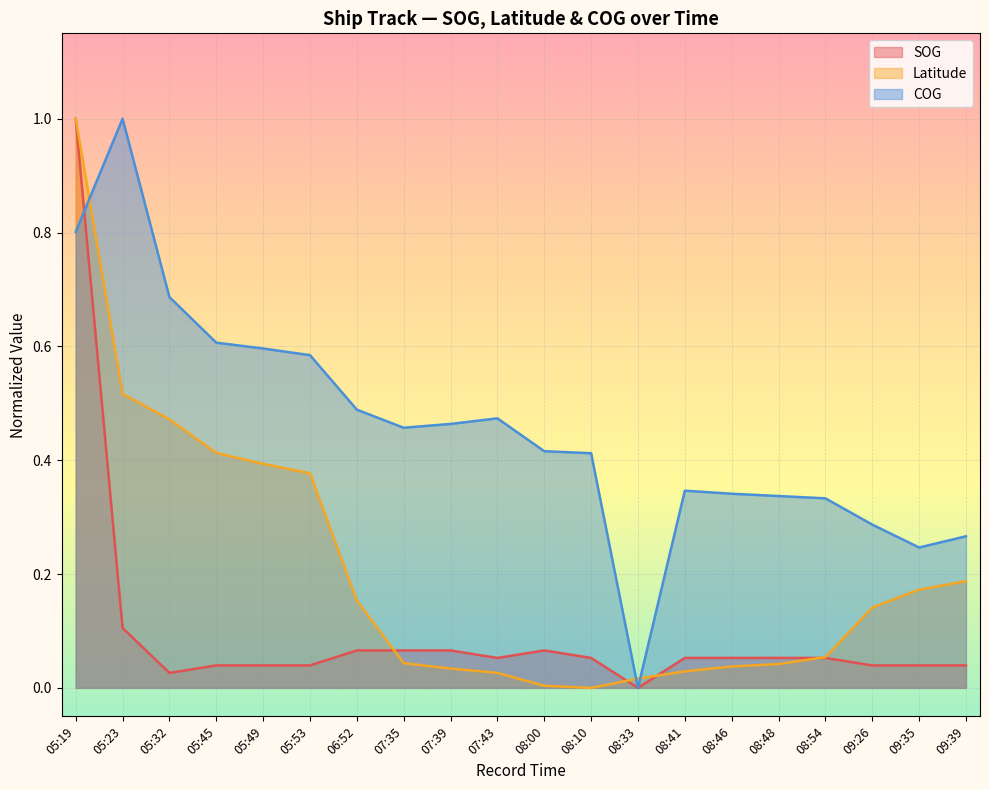

Where is Latitude nearest to the value 0?

08:10